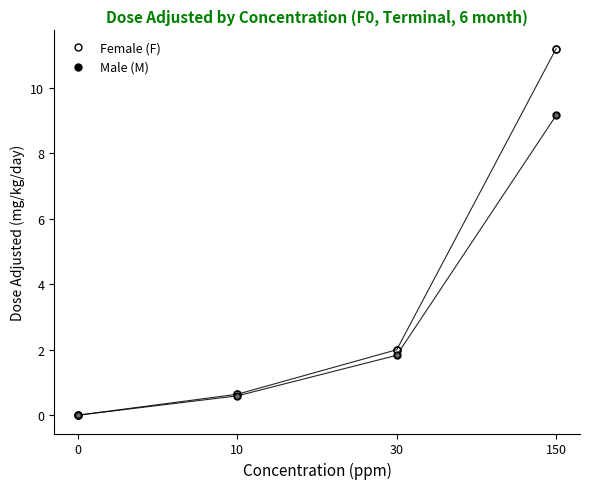

How many values in Female (F) are above zero?

3